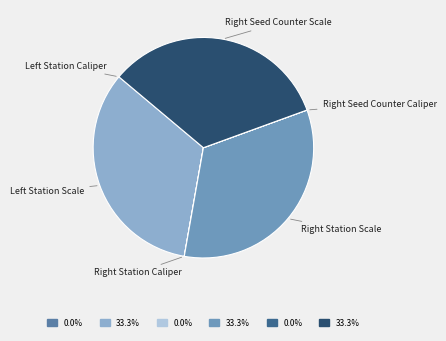

Is there any slice that represents more than half of the pie?

No